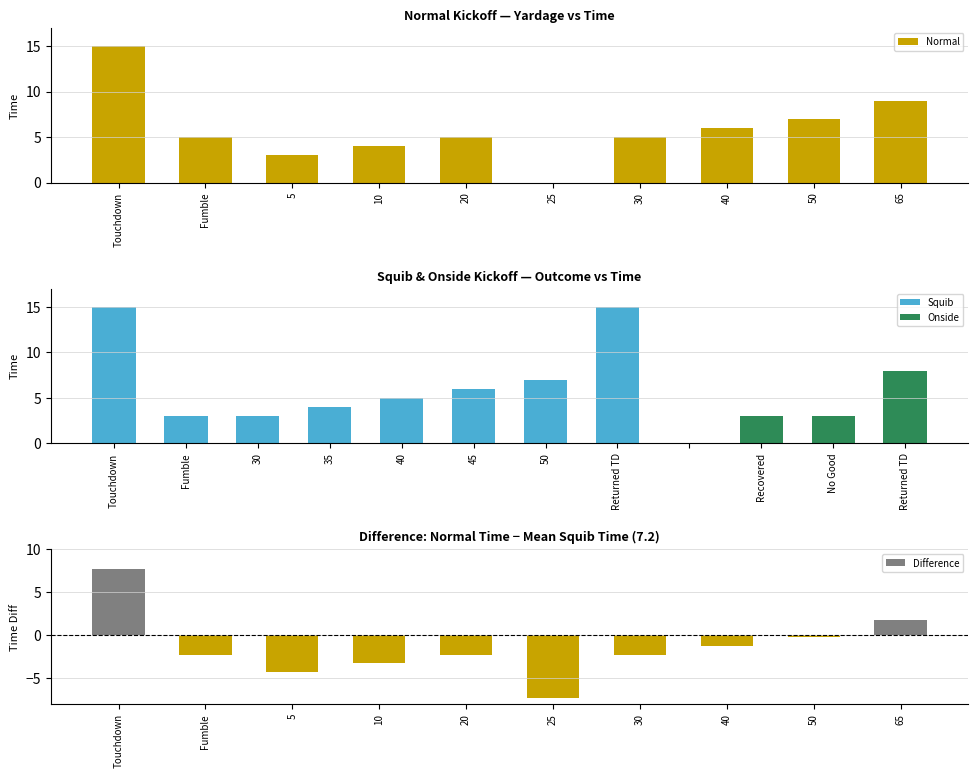

List the labels in order of value, smallest first.

25, 5, 10, Fumble, 20, 30, 40, 50, 65, Touchdown